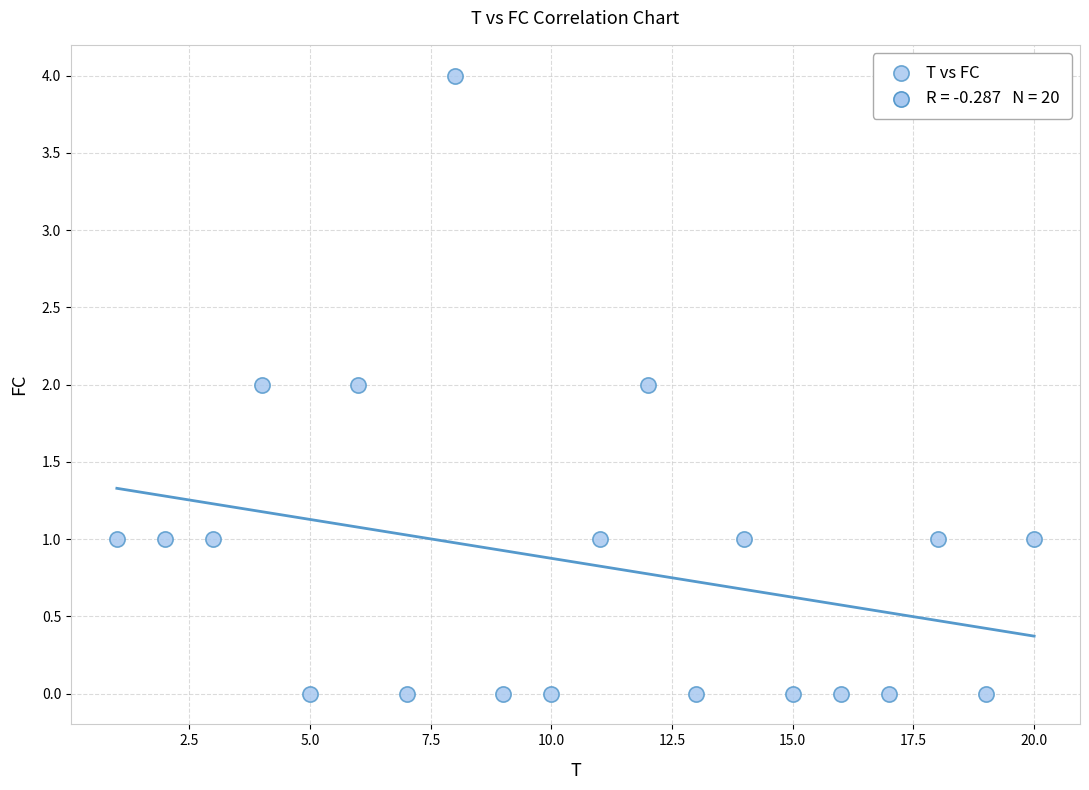

What is the range of Y values (max minus min)?

4